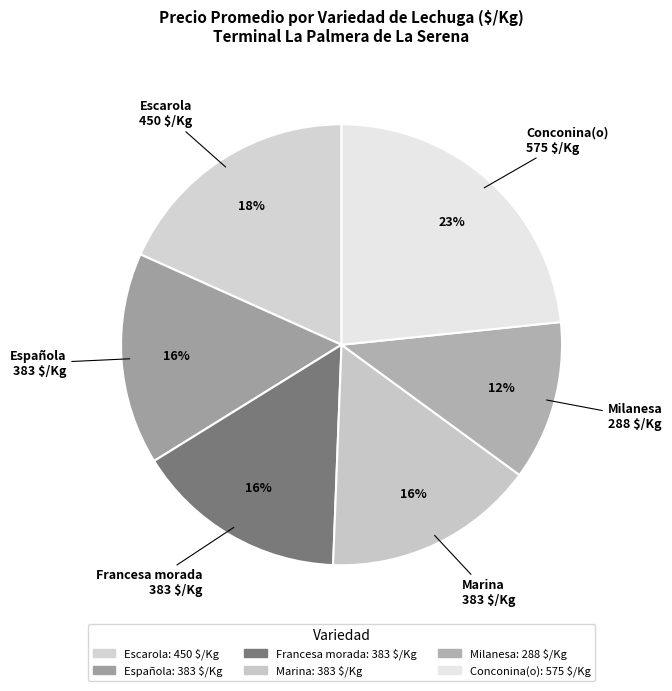

Is the sum of Española and Marina greater than half?

No